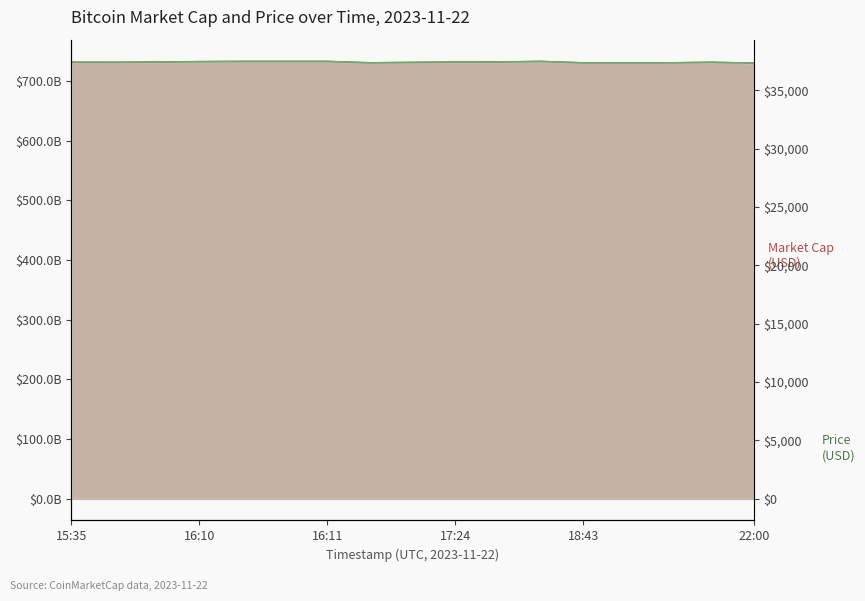

How many values in the Price (USD) series exceed 37410?

9